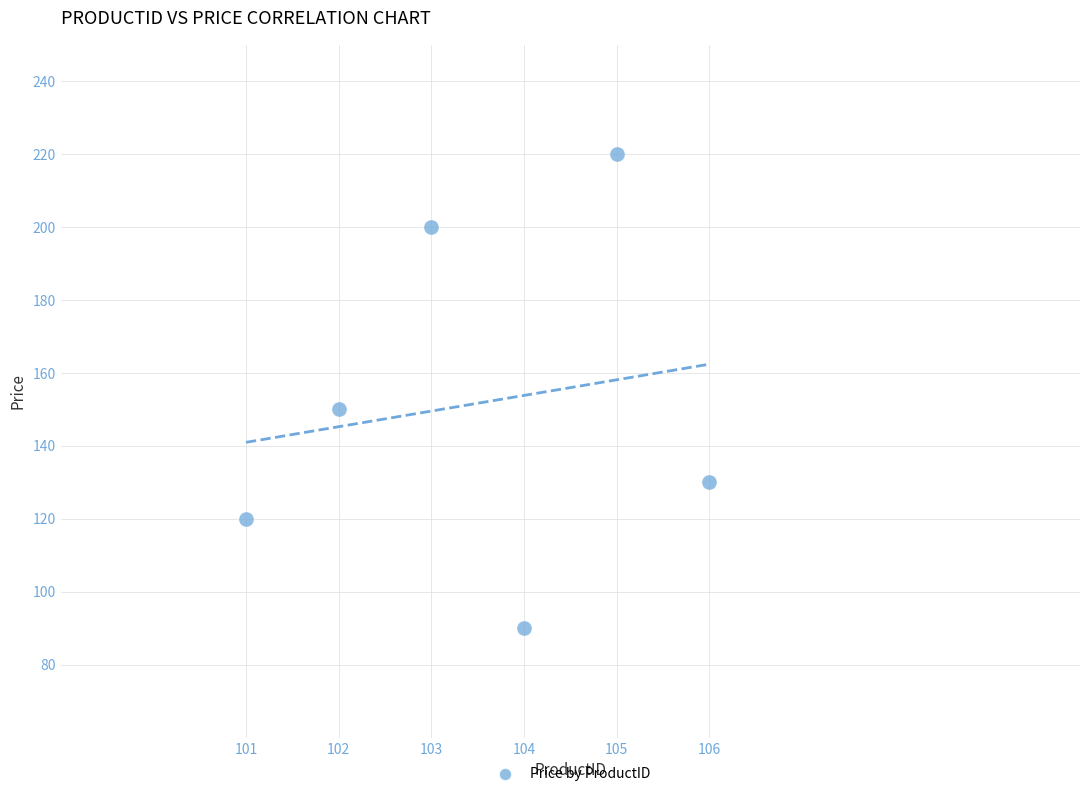

What Y value in the scatter plot is closest to 155?

150